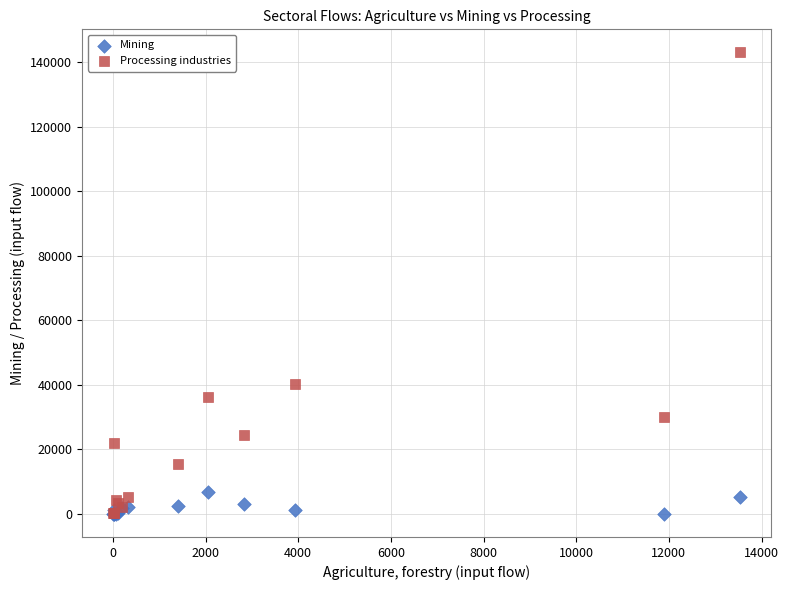

Which series contains the highest Y value?

Processing industries